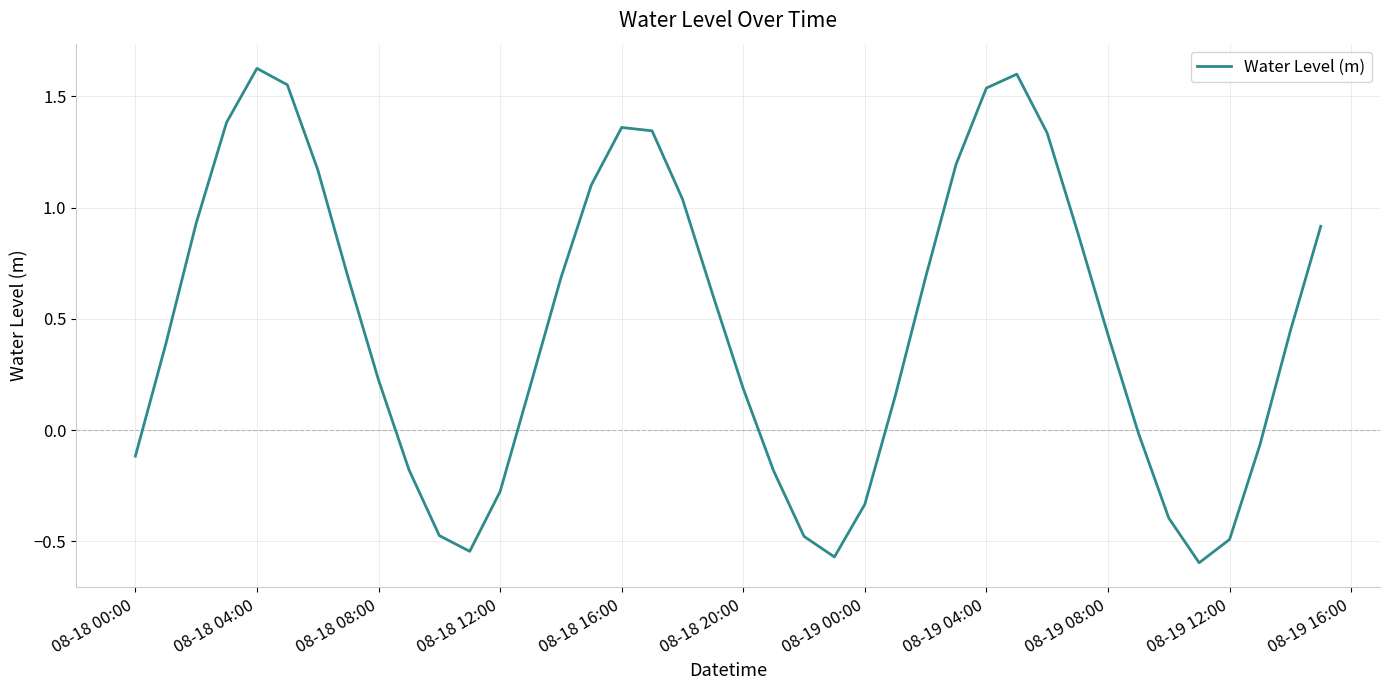

What is the difference between the maximum and minimum values?

2.2